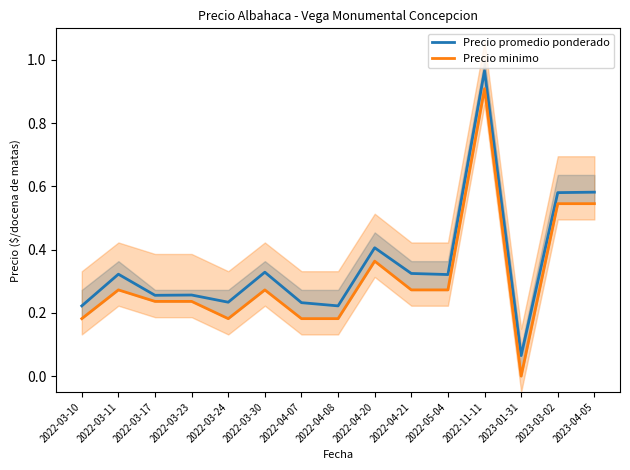

Is it true that Precio minimo equals 1.6 at 2022-11-11?

False